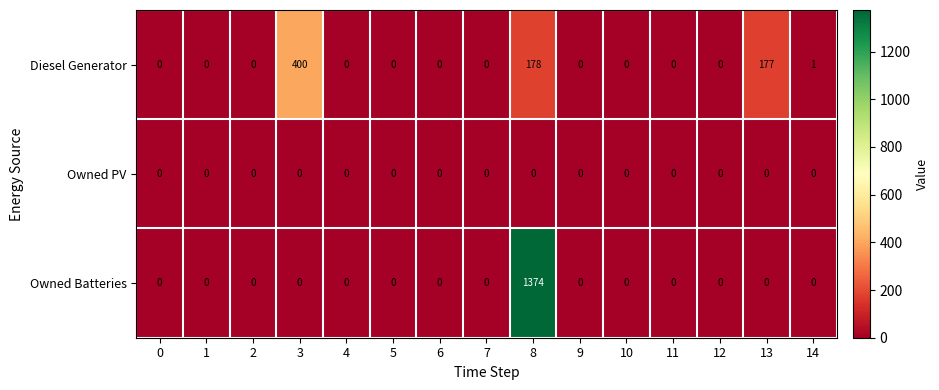

Between 3 and 4, which series saw the biggest shift?

Diesel Generator